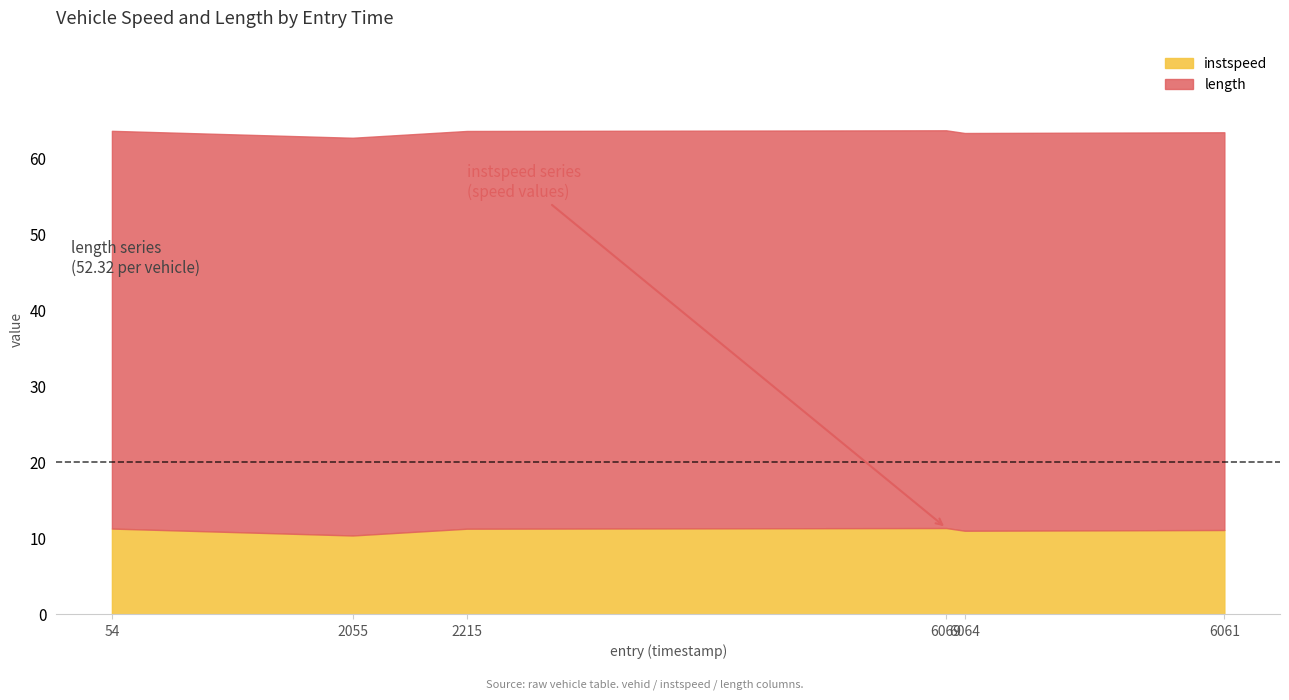

What is the difference between the maximum and minimum values in the instspeed series?

1.0